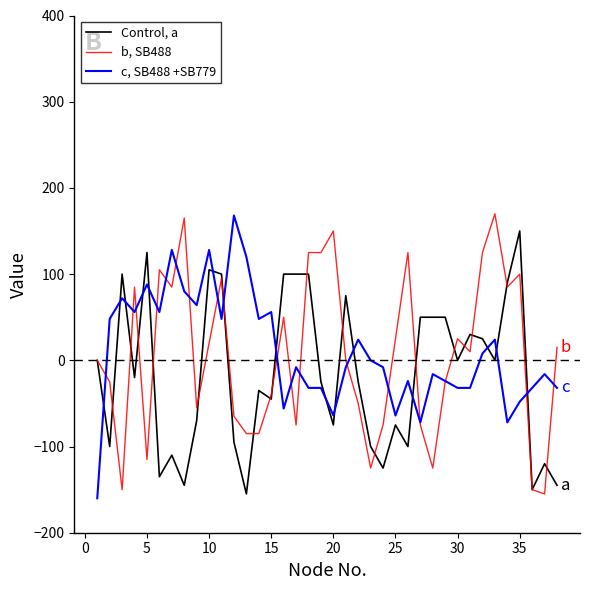

List the series in order of their peak value, highest first.

b, SB488, c, SB488 +SB779, Control, a